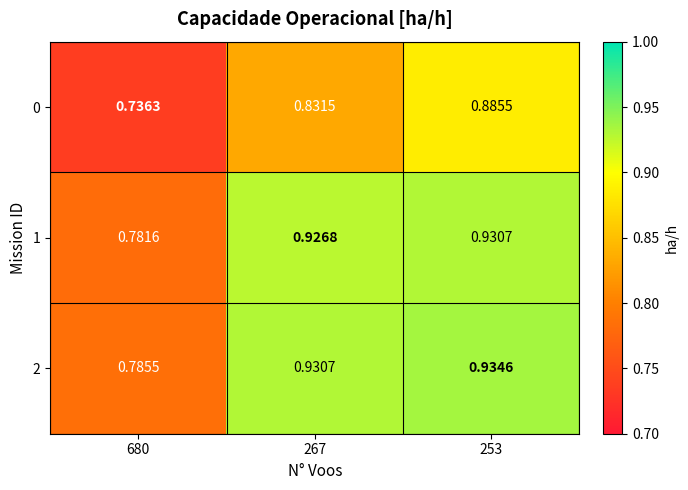

Which series has the largest range (max minus min)?

0